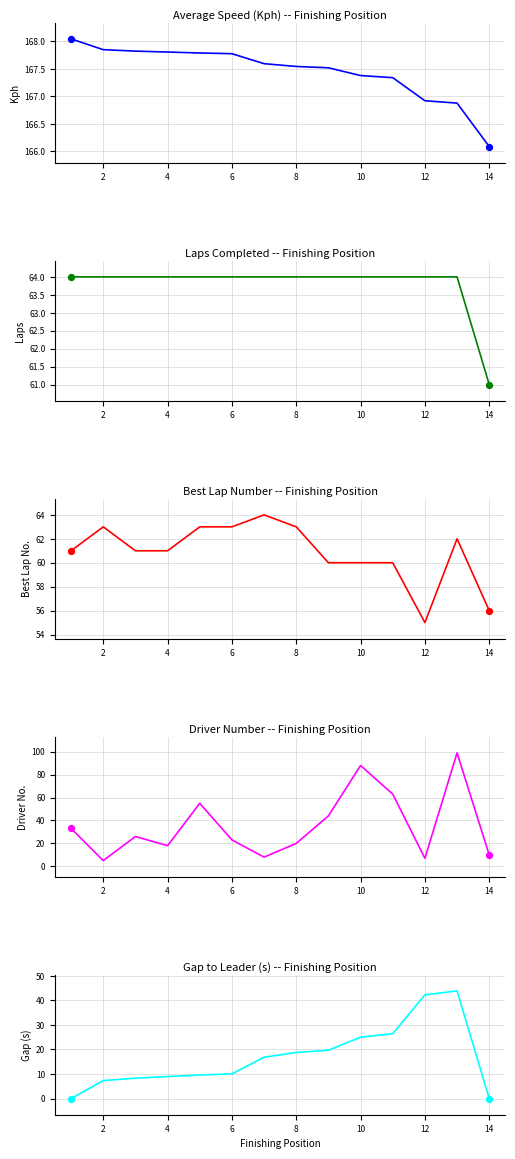

Is the value of Kph at 8 greater than the value of Gap (s) at 8?

Yes